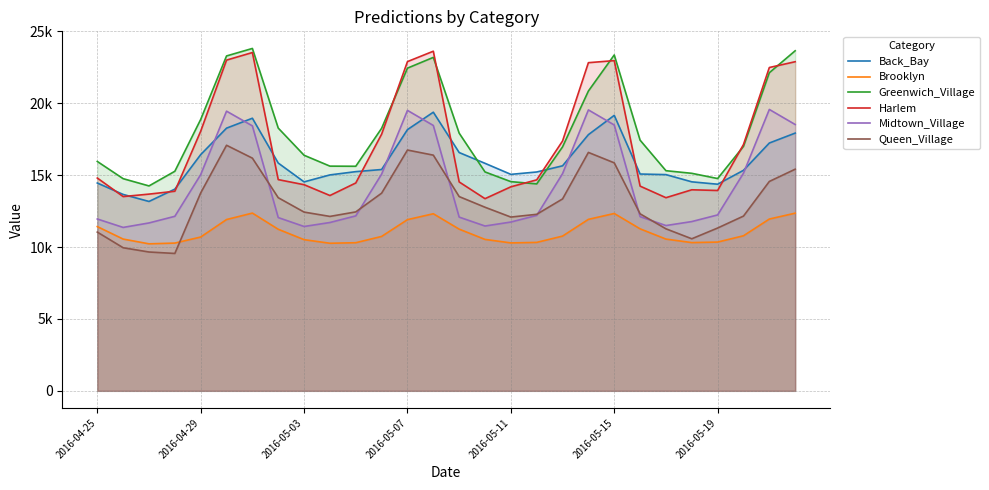

What is the total value across all series at 11?

91049.9